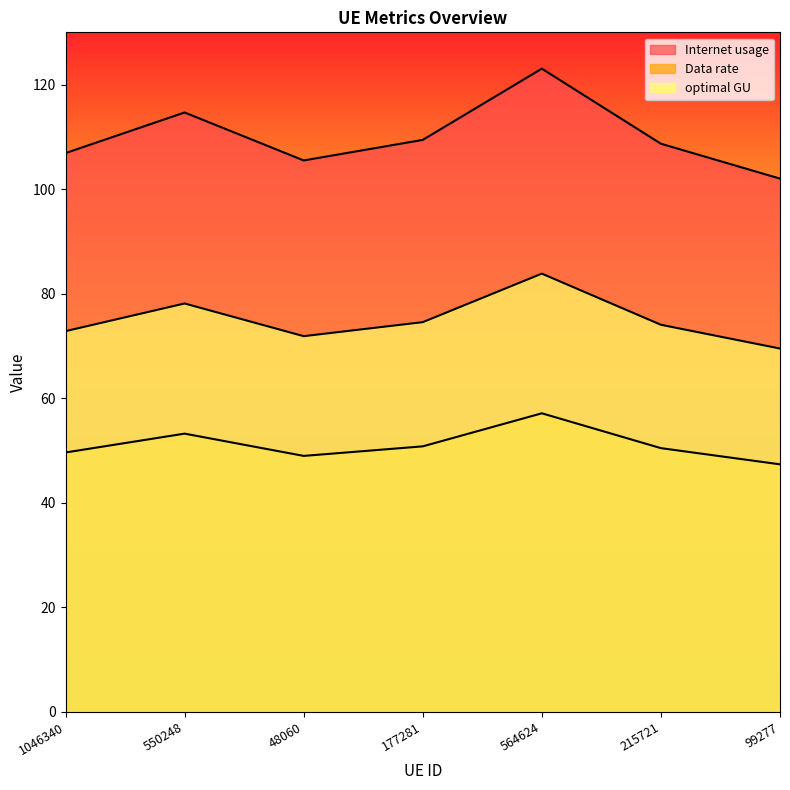

What is the difference between the highest and lowest values at 550248?

61.4